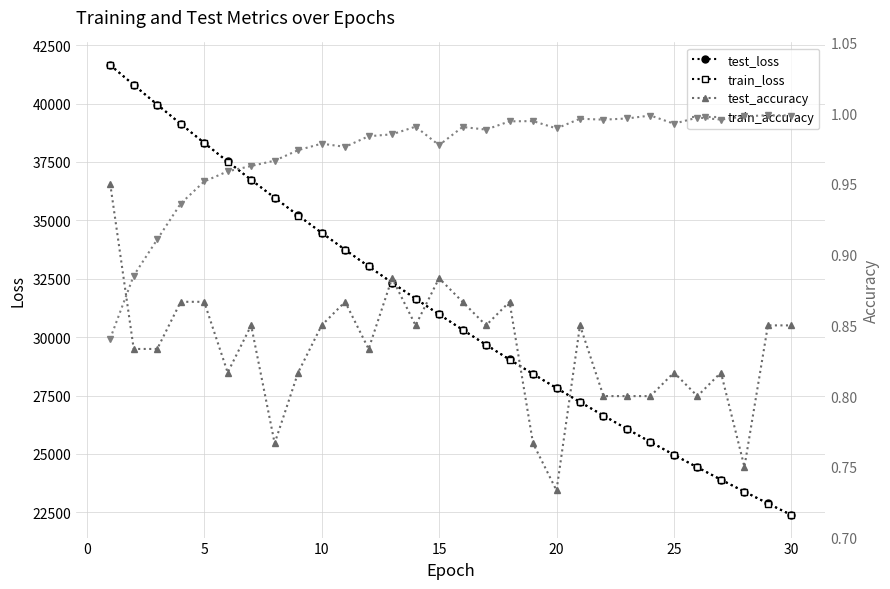

True or false: train_loss has more than 2 interior local peaks.

False